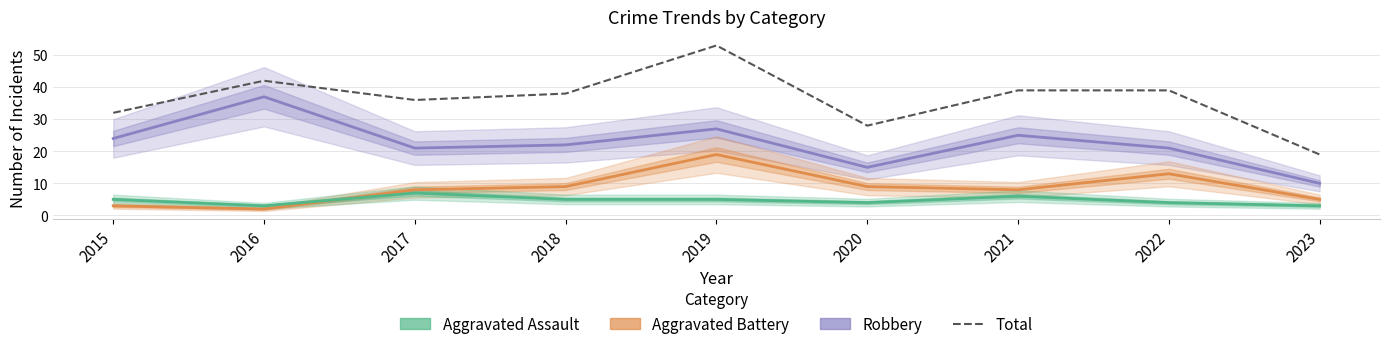

How many values in the Aggravated Assault series are below 5?

4